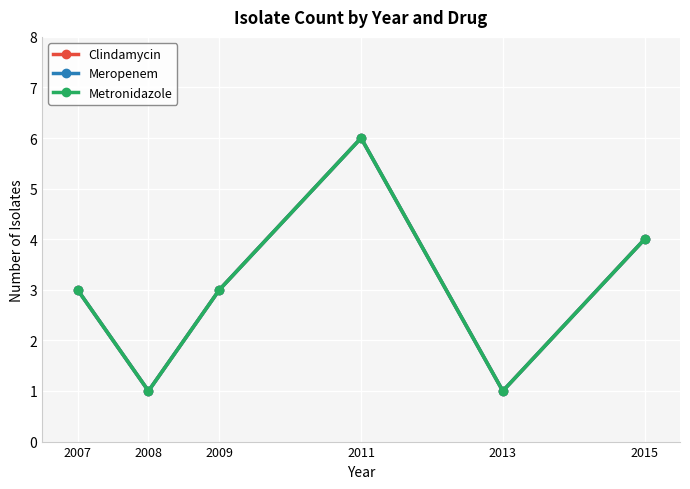

Which series has the largest range (max minus min)?

Clindamycin